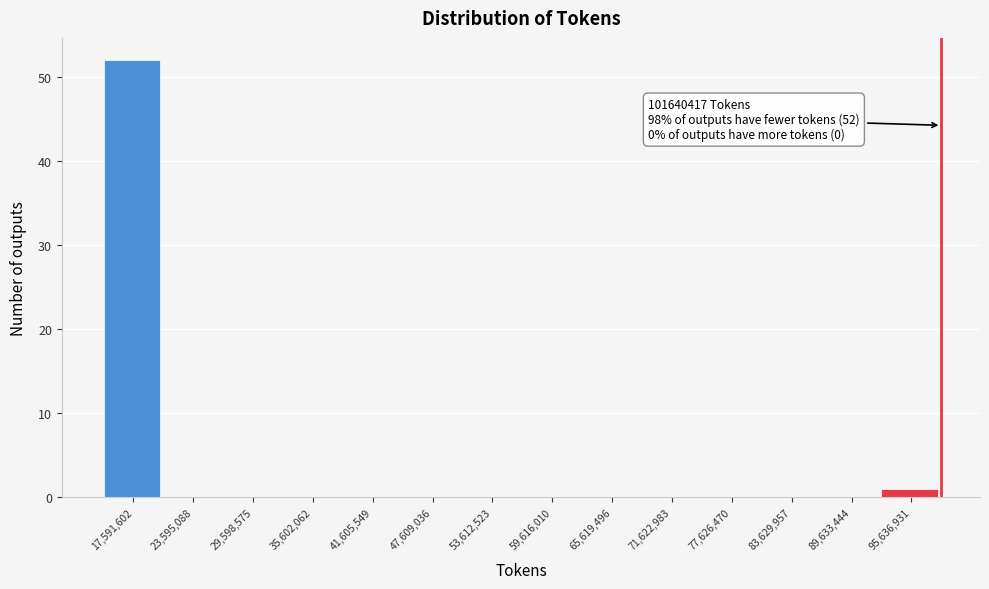

Reading left to right, transcribe all the data shown in this chart.

17,591,602=52	23,595,088=0	29,598,575=0	35,602,062=0	41,605,549=0	47,609,036=0	53,612,523=0	59,616,010=0	65,619,496=0	71,622,983=0	77,626,470=0	83,629,957=0	89,633,444=0	95,636,931=1